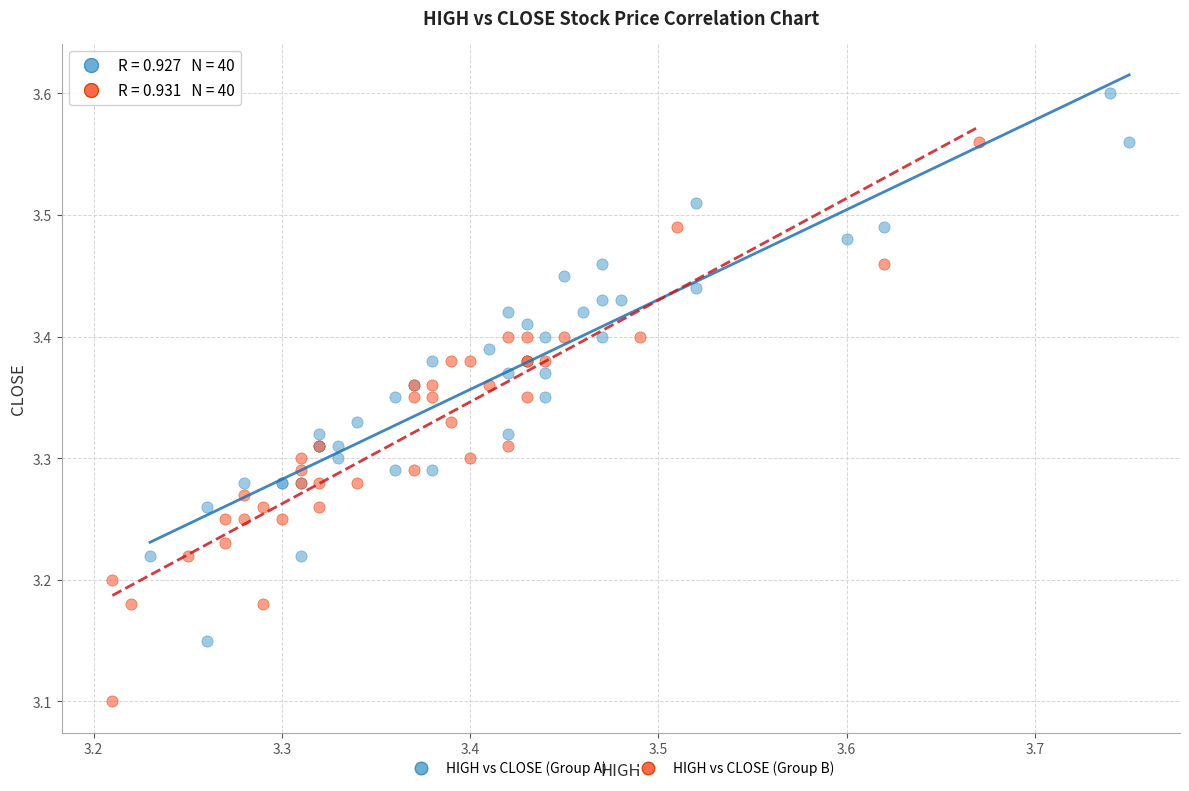

Which series contains the lowest Y value?

HIGH vs CLOSE (Group B)